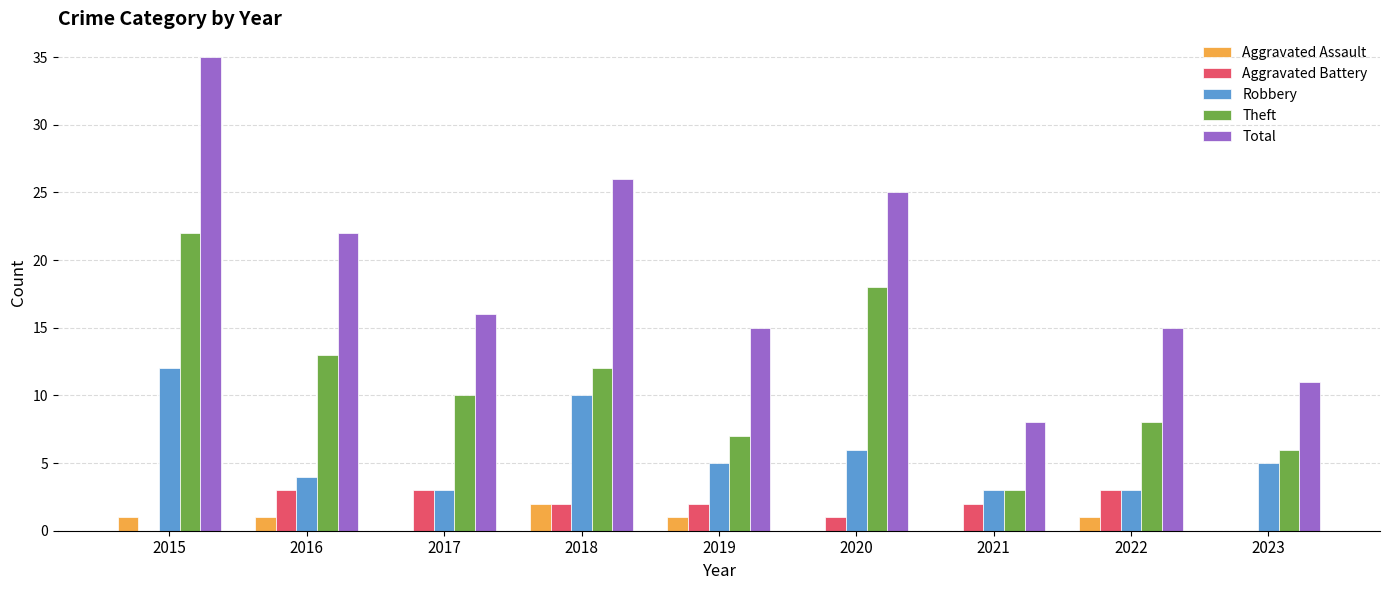

What is the total value across all series at 2016?

43